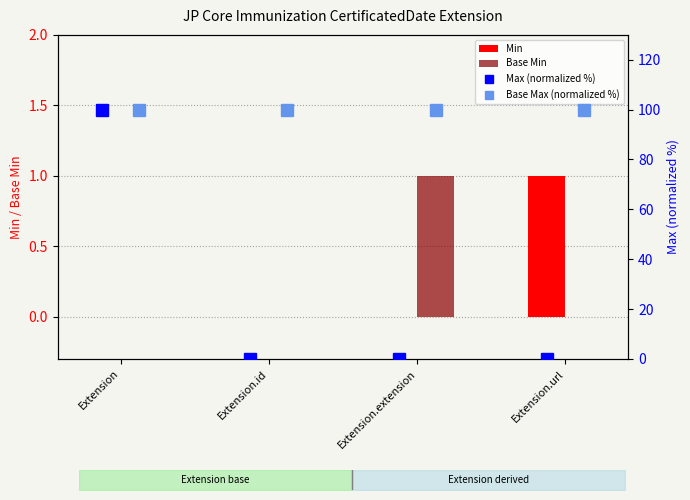

Is the value of Min at Extension greater than the value of Base Min at Extension.extension?

No